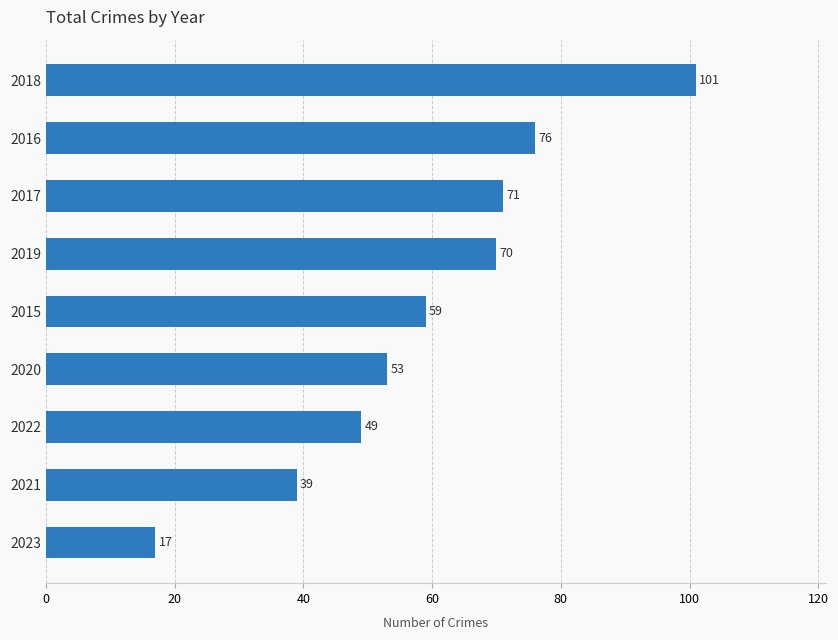

What is the sum of all values?

535